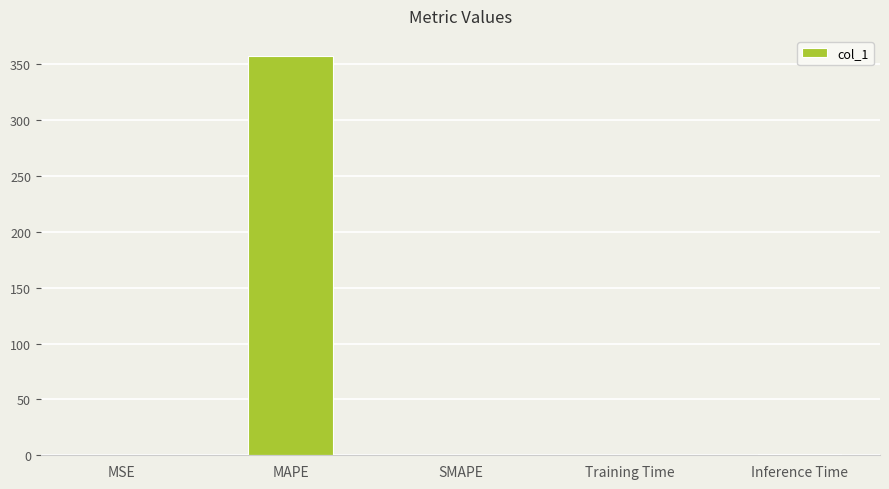

What is the approximate value at MAPE?

357.5